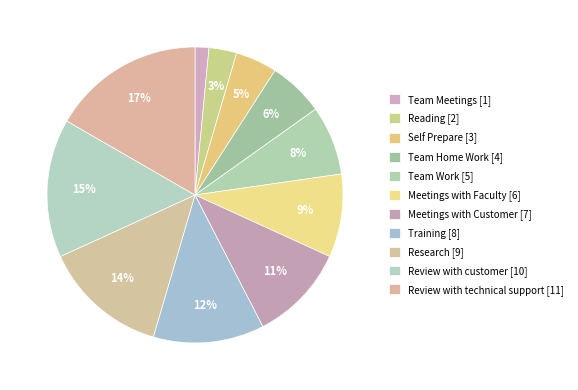

Which has a higher value, Team Home Work or Meetings with Customer?

Meetings with Customer